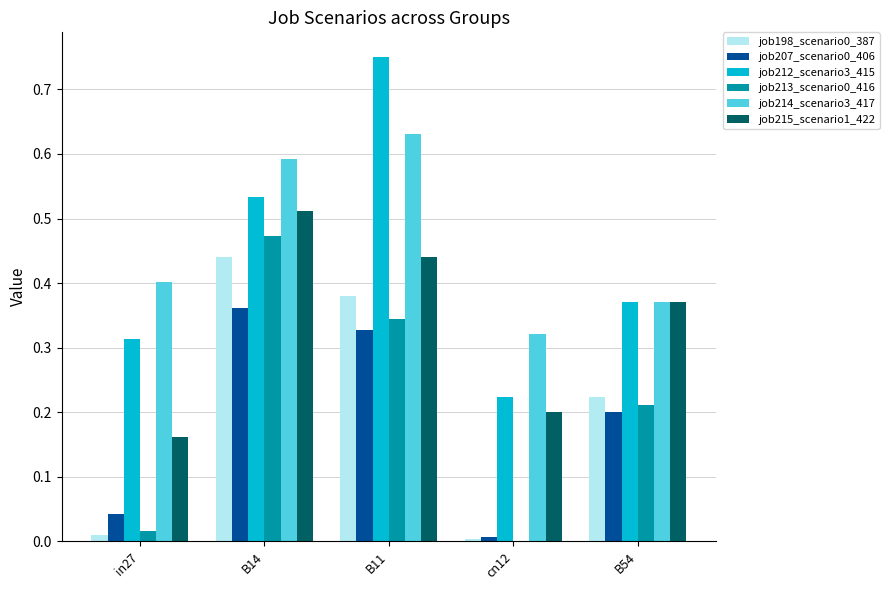

What is the total value across all series at B54?

1.7